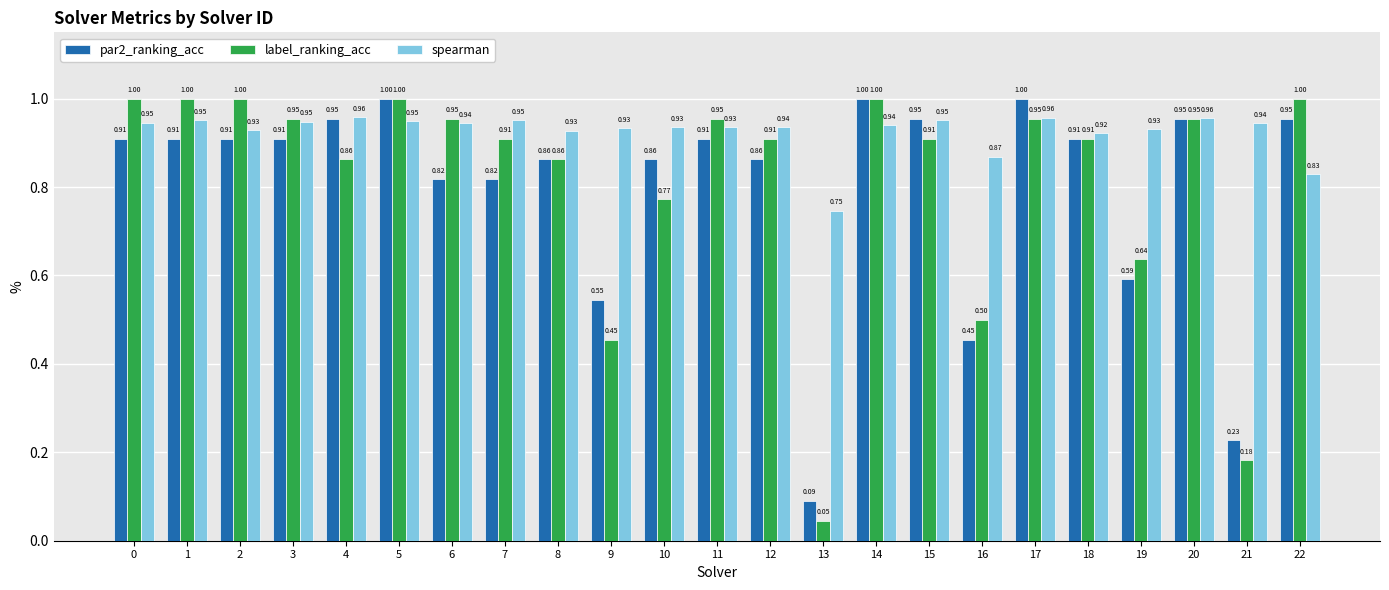

What is the sum of the par2_ranking_acc values at 16 and 10?

1.3